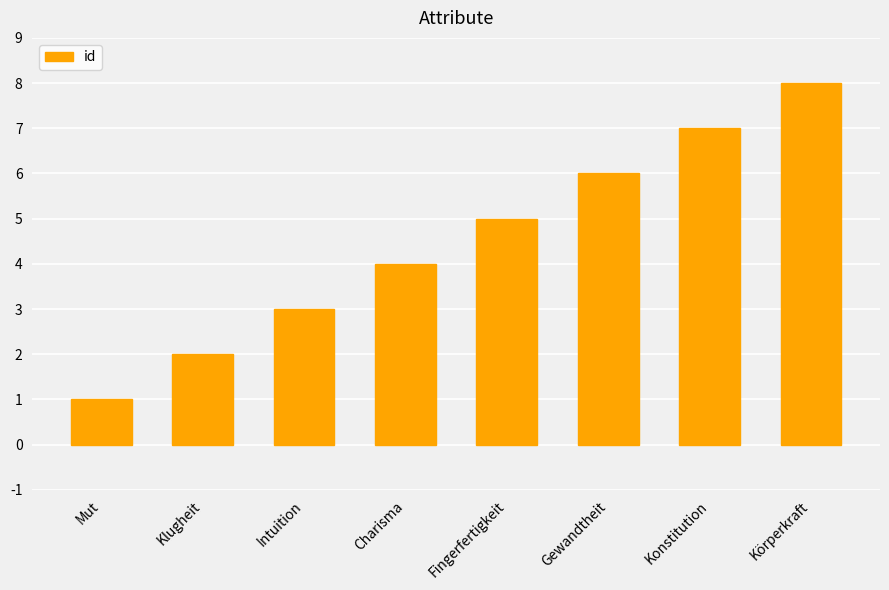

What is the difference between the maximum and minimum values?

7